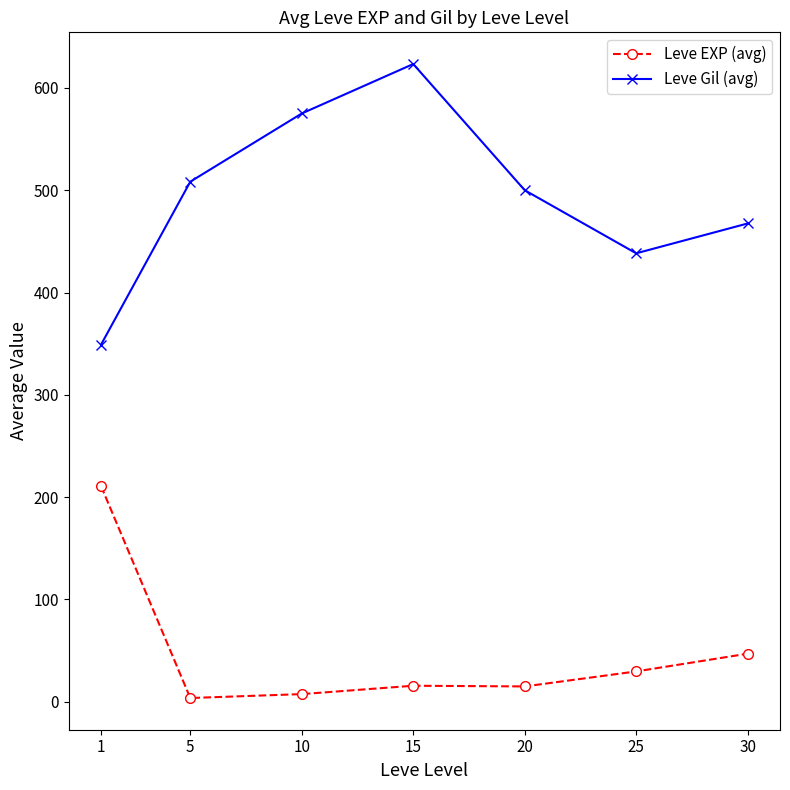

Does the chart display data point markers on the line(s)?

Yes